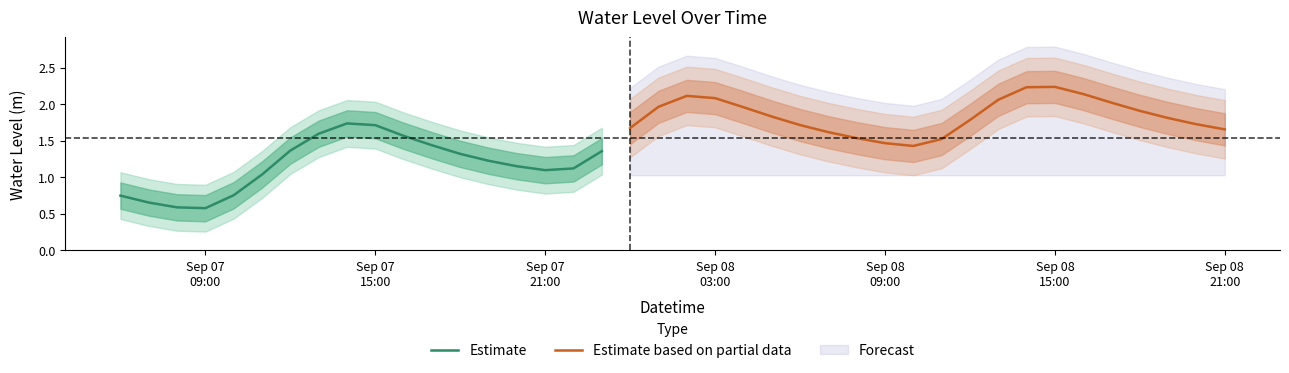

Where is the first local maximum?

8